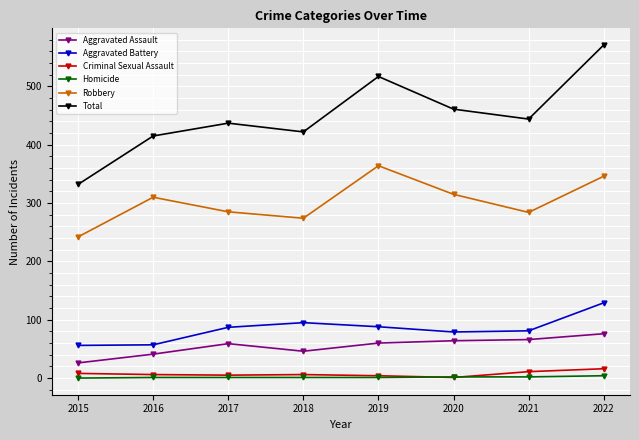

What is the average value of the Total series?

450